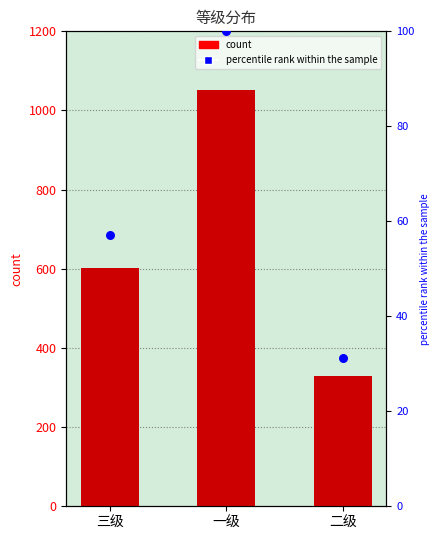

Which series has the largest total across all categories?

value